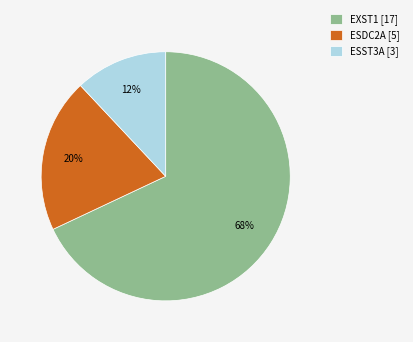

Count the number of slices in the pie.

3